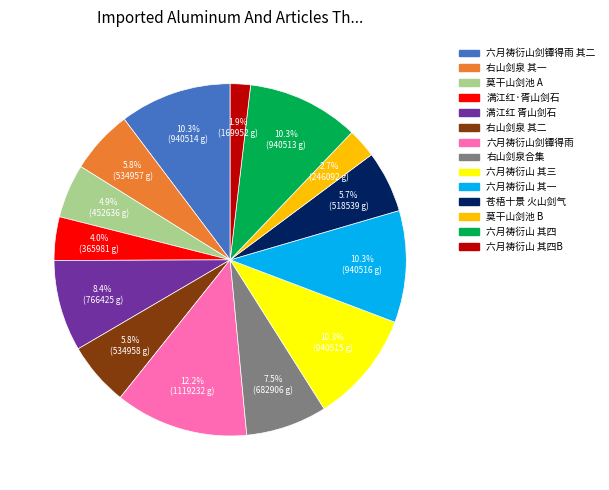

Does any single category account for the majority?

No